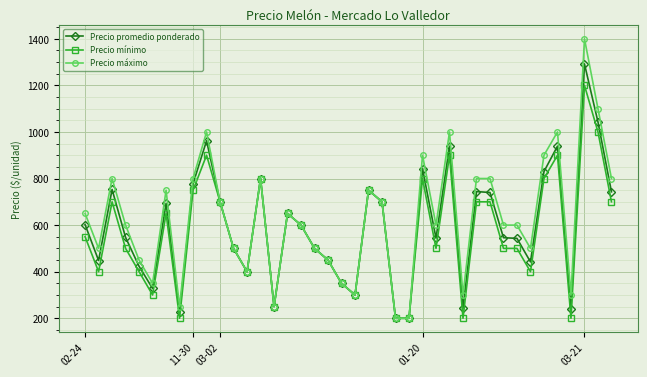

What is the average value of the Precio mínimo series?

568